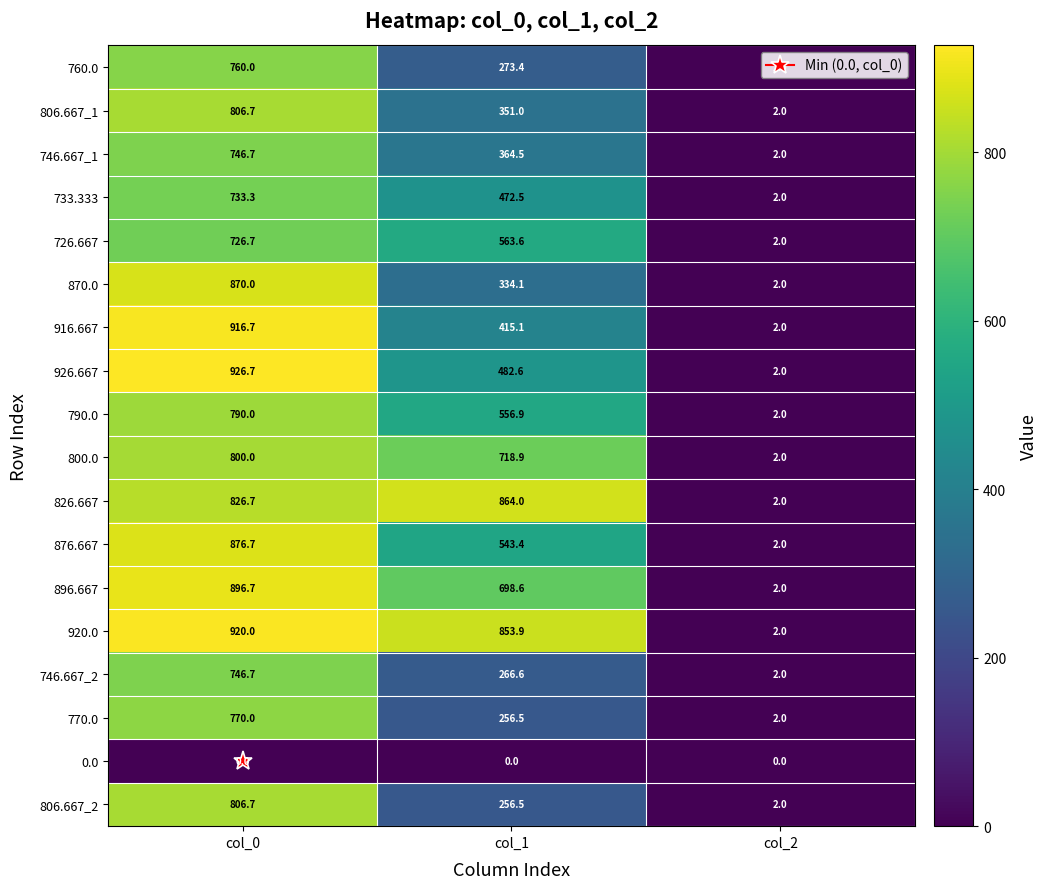

At how many categories does at least one series exceed 837?

2